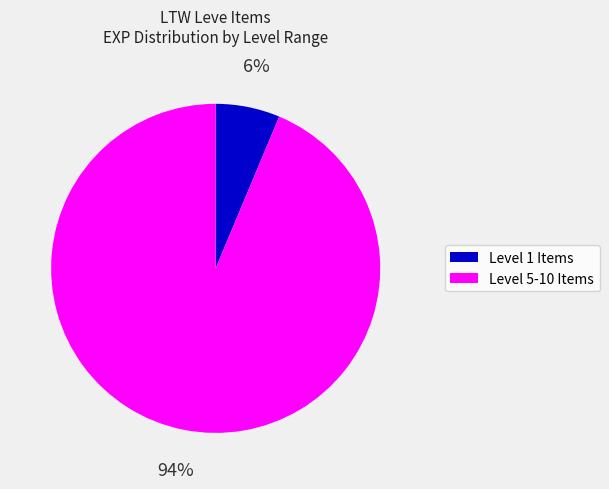

To the nearest percent, what is the average slice percentage?

50%